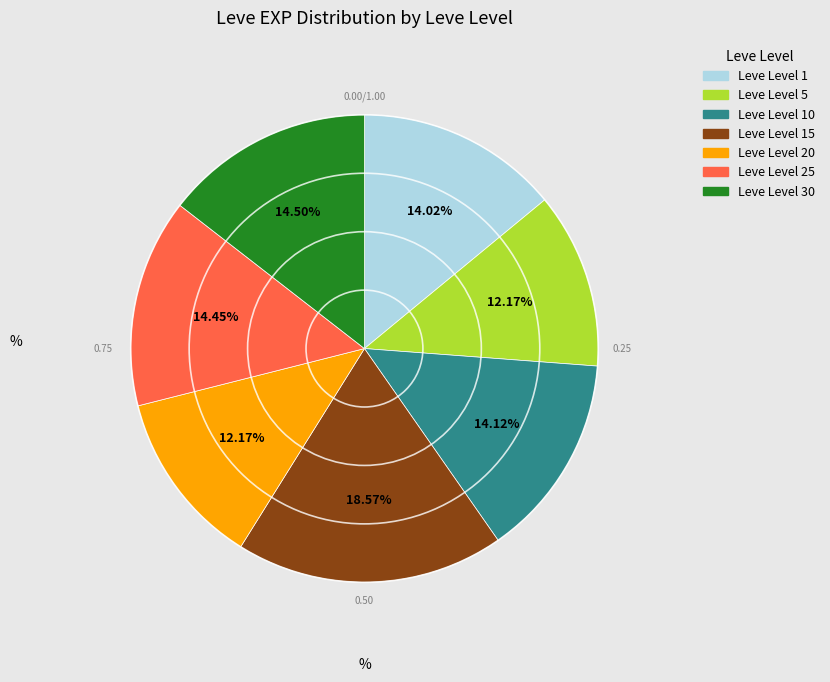

Is there any slice that represents more than half of the pie?

No